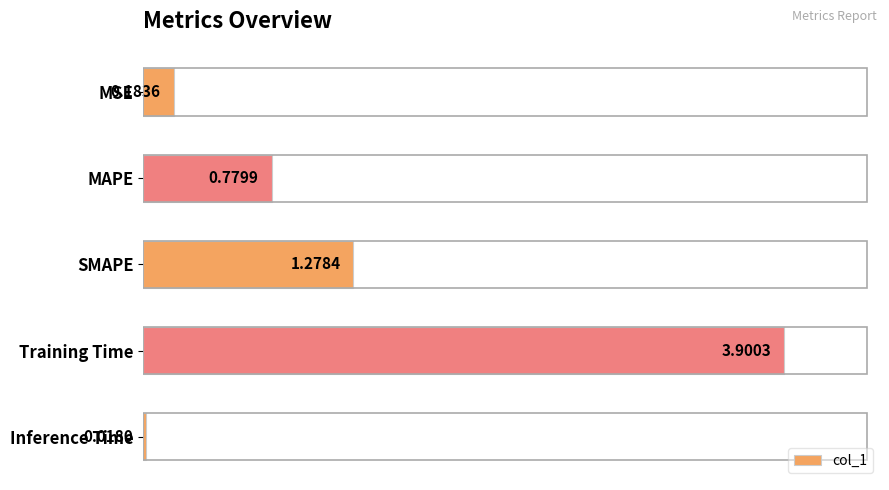

What is the label of the 2nd bar from the bottom?

Training Time